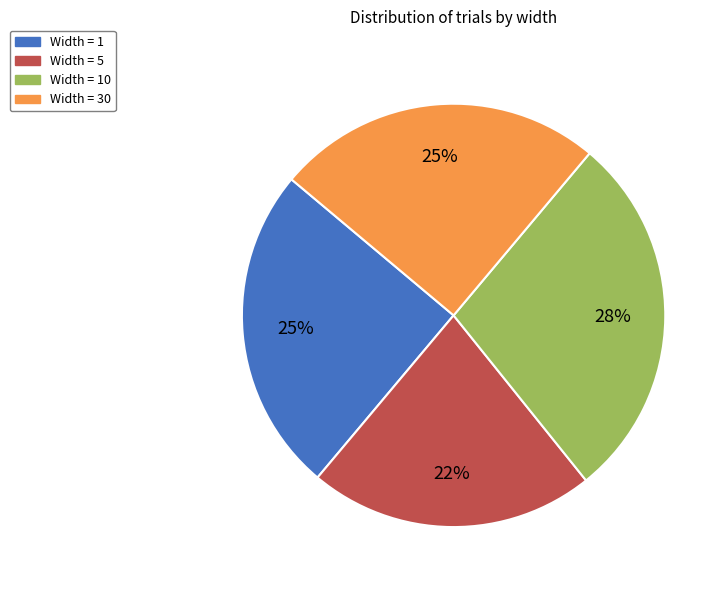

Is there a majority slice in this chart?

No